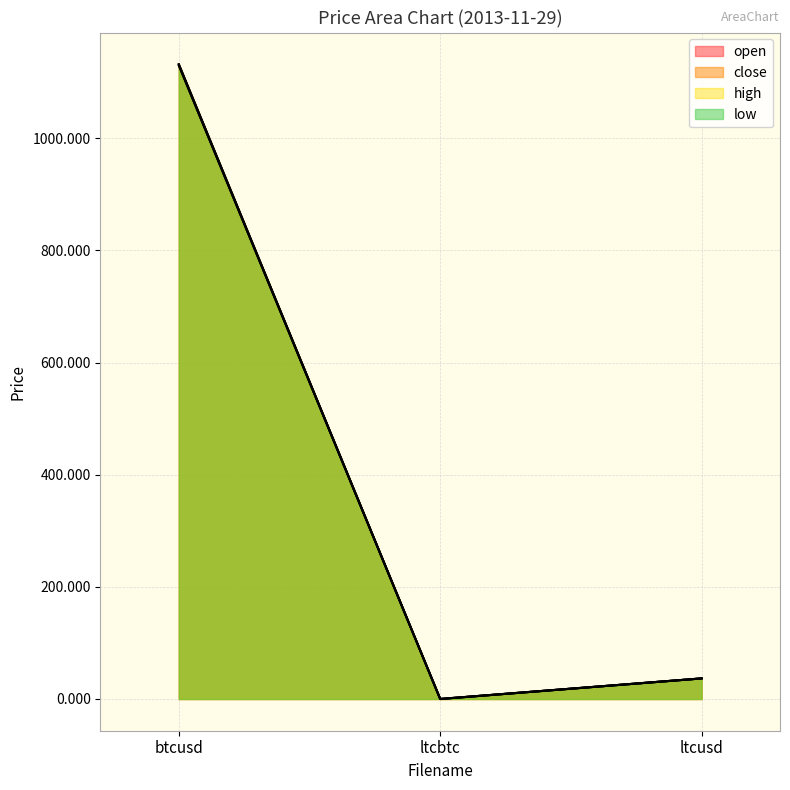

At which label is close closest to 566?

ltcusd